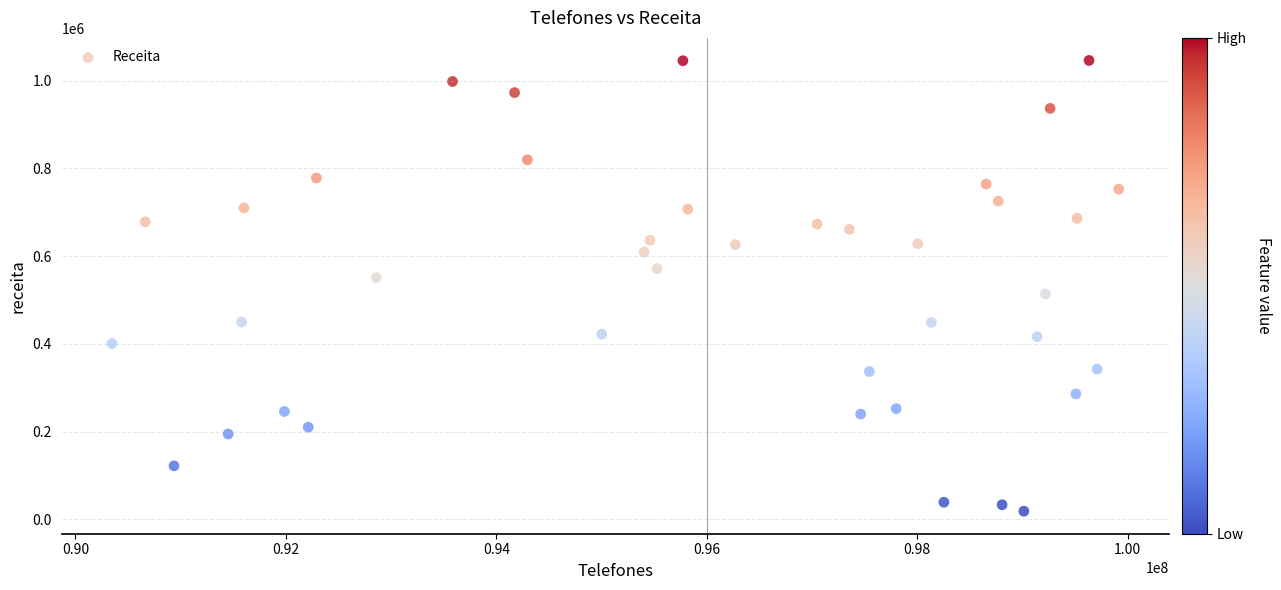

What is the range of Y values (max minus min)?

1026881.2